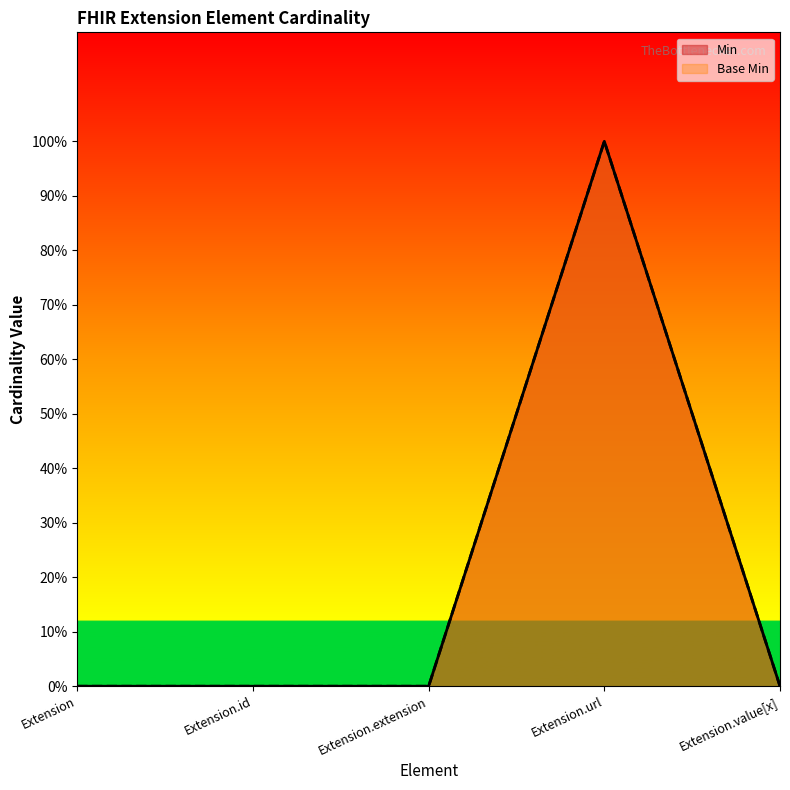

Does the chart display data point markers on the line(s)?

No